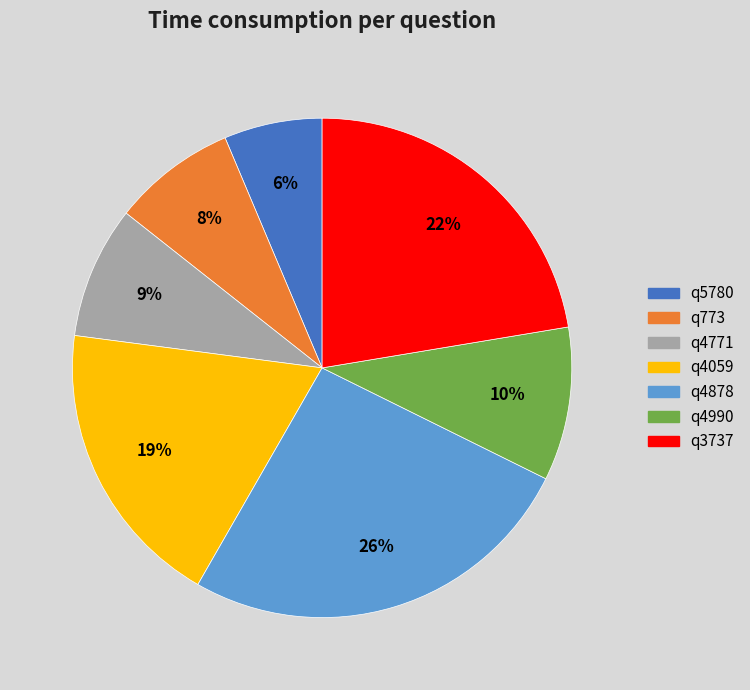

To the nearest percent, what portion does q4059 represent?

19%